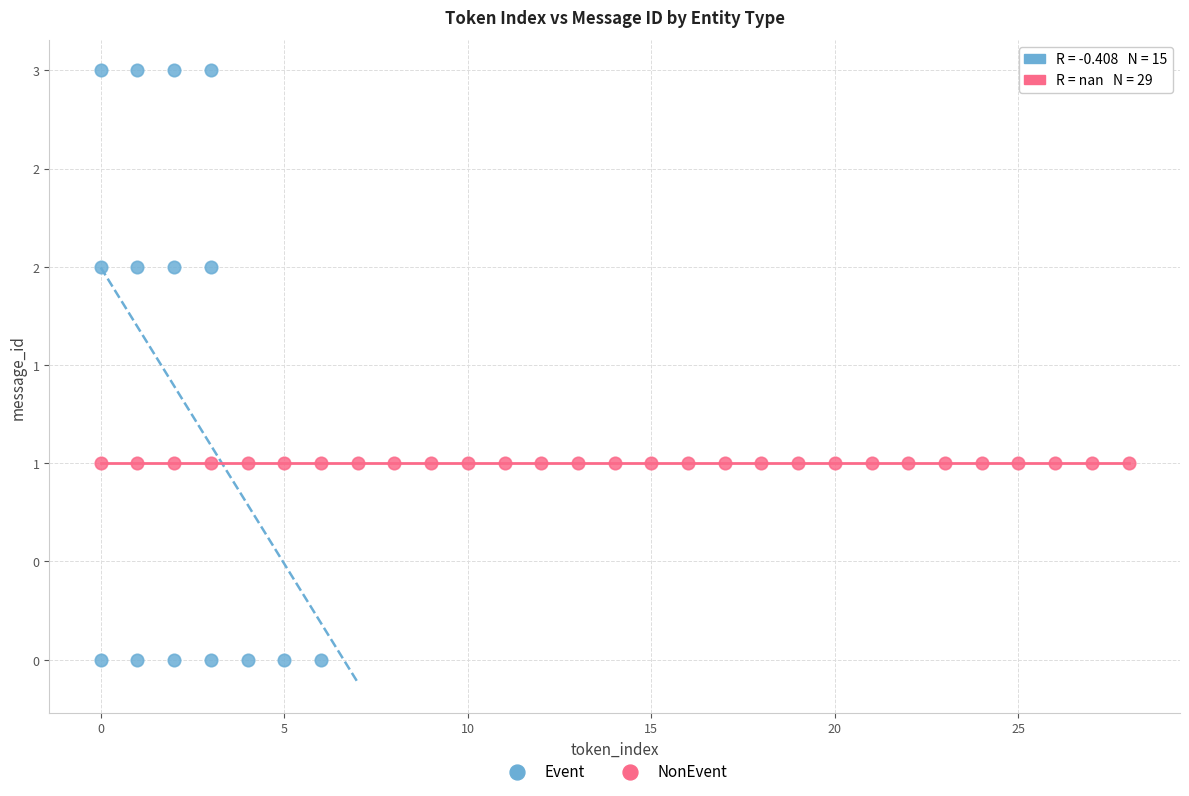

What are all the series names shown in the legend?

Event, NonEvent